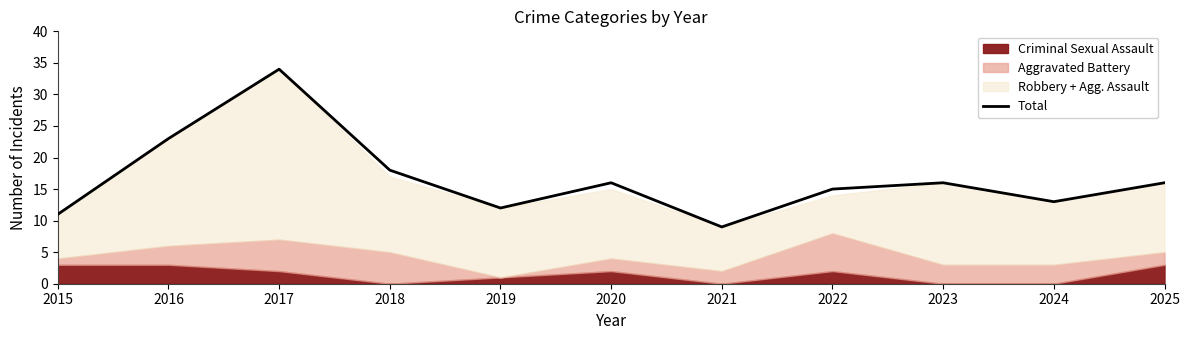

Which label corresponds to the largest value in the chart?

2017